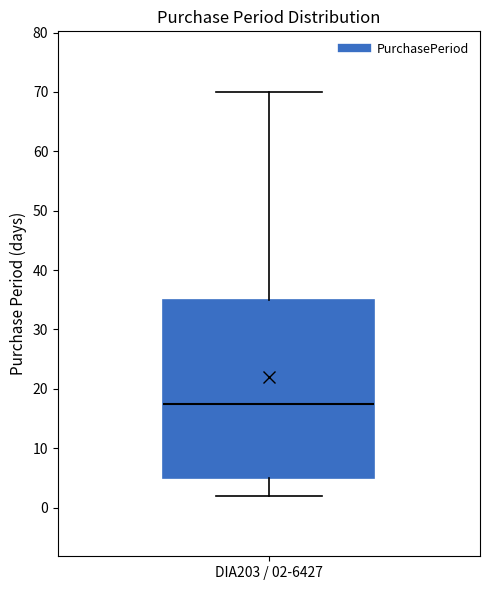

Transcribe this box plot: give where the median line is, the range the box spans, and where the two whiskers end, as read against the y-axis. The values are not printed on the chart, so give them approximately, as read against the axis.

median 18, box 5 to 35, whiskers 2 to 70